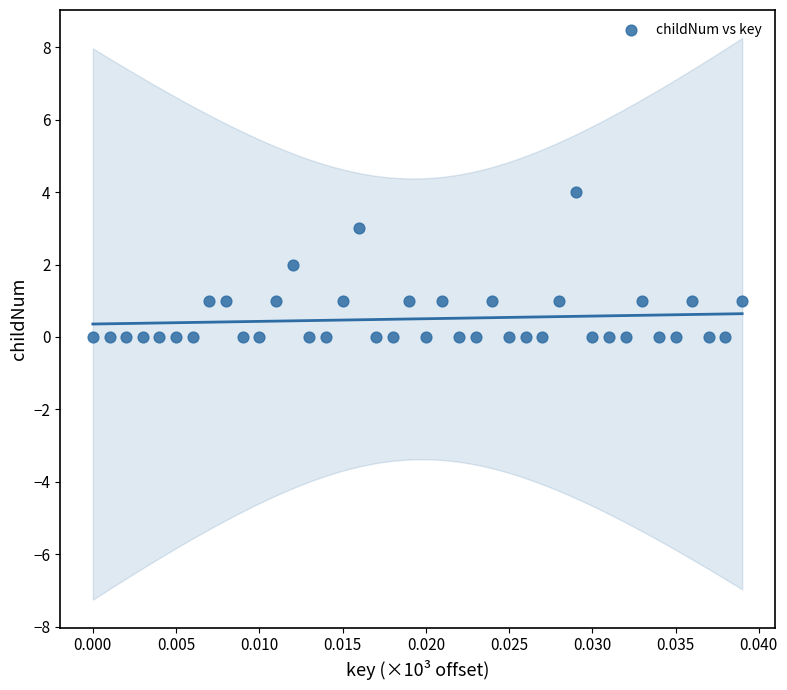

What is the range of Y values (max minus min)?

4